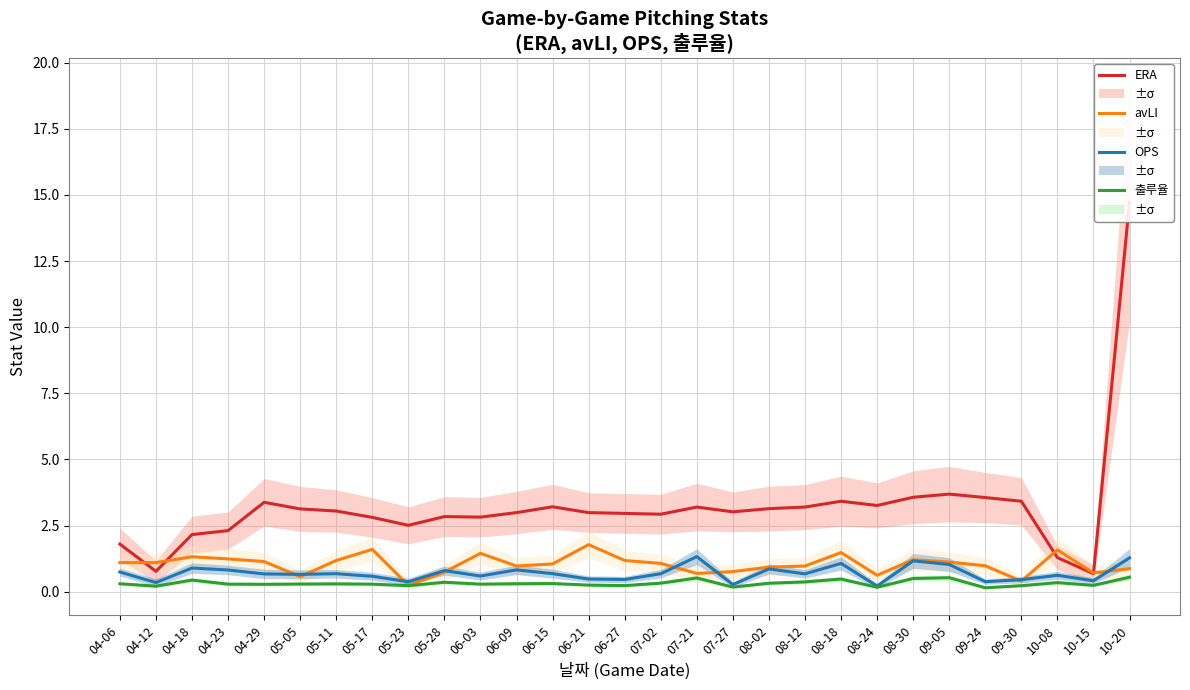

True or false: OPS has more than 0 interior local peaks.

True